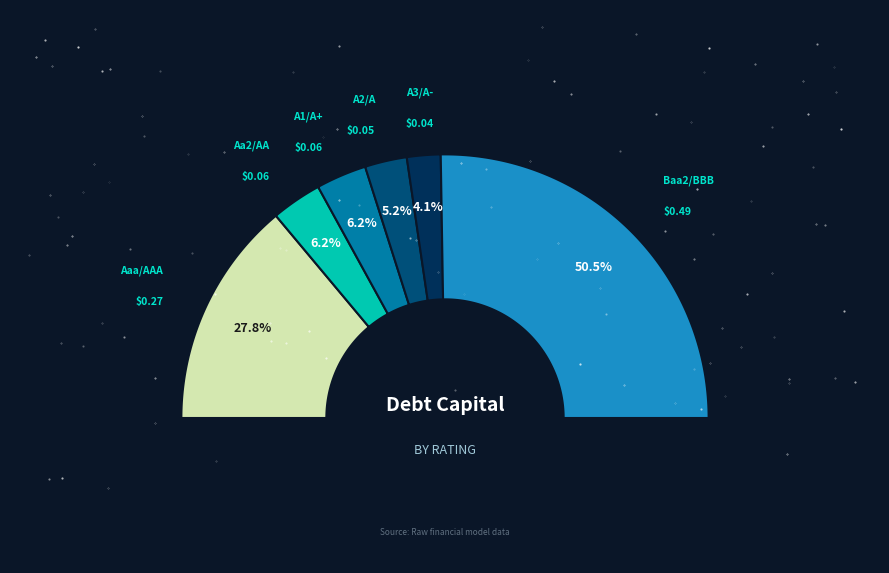

To the nearest percent, what is the combined percentage of A3/A- and A2/A?

9%